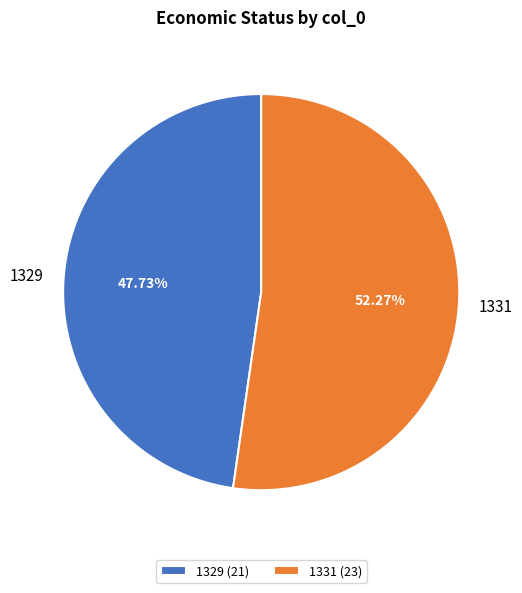

Does any single category account for the majority?

Yes